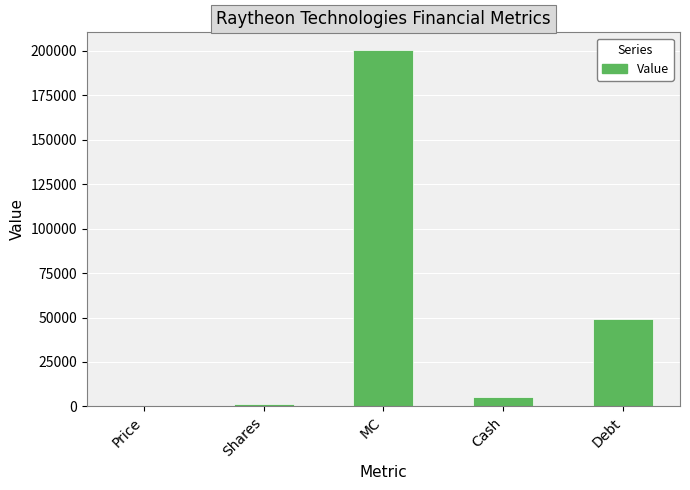

At which label is the value closest to 100271?

Debt